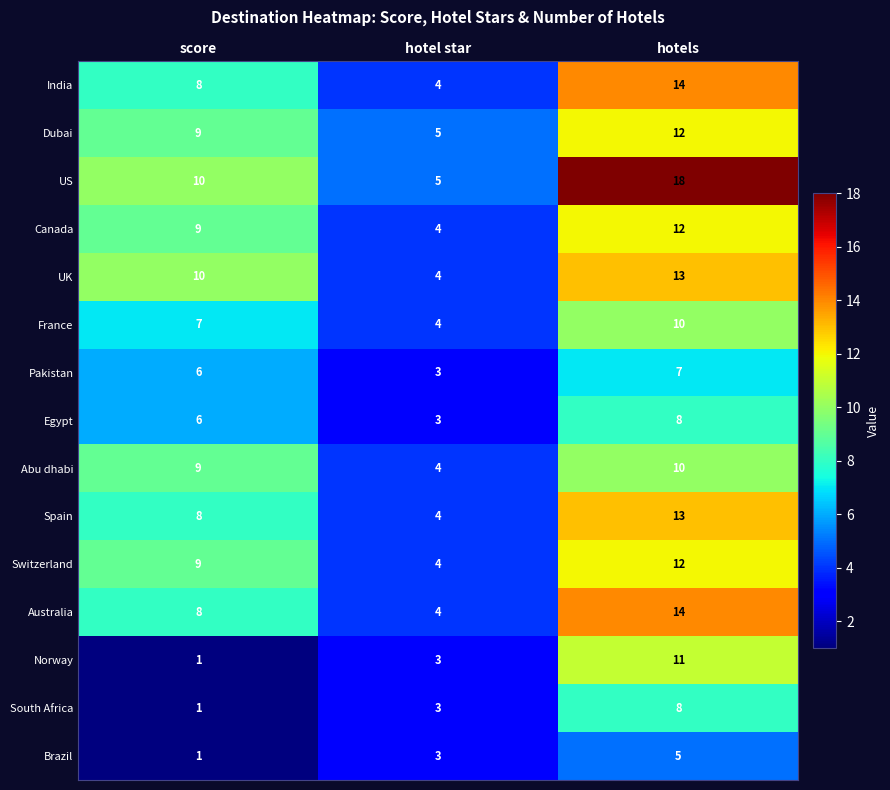

True or false: India has a value of 4 at hotels.

False